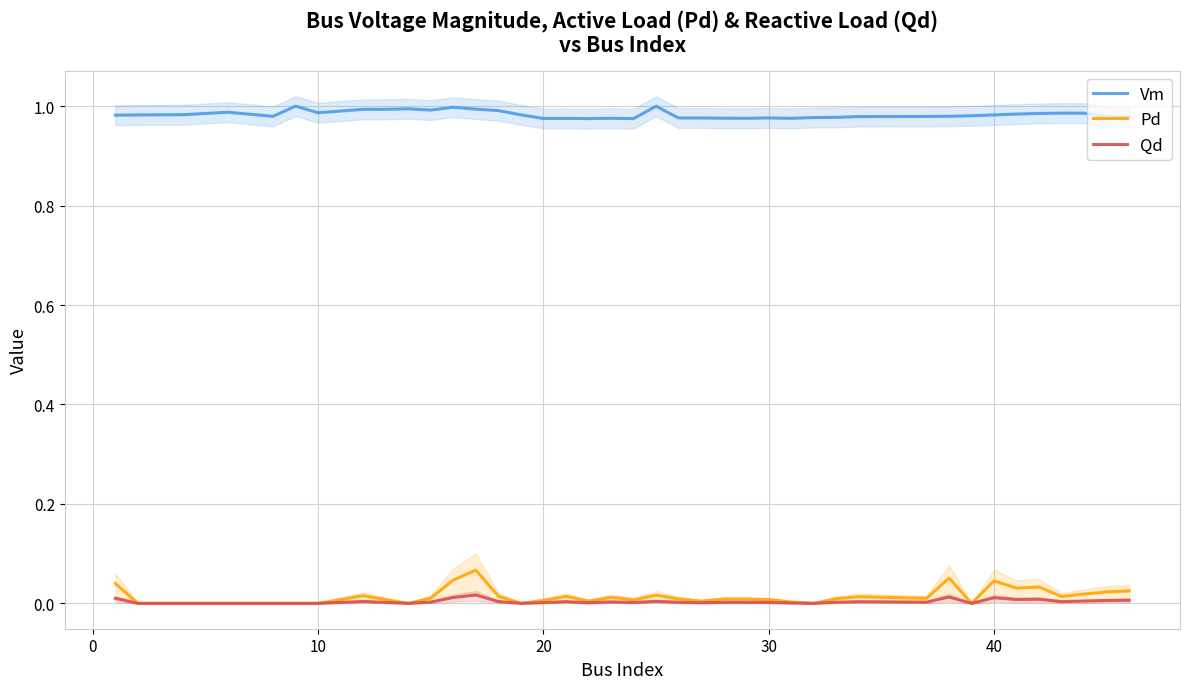

What are all the series names shown in the legend?

Vm, Pd, Qd